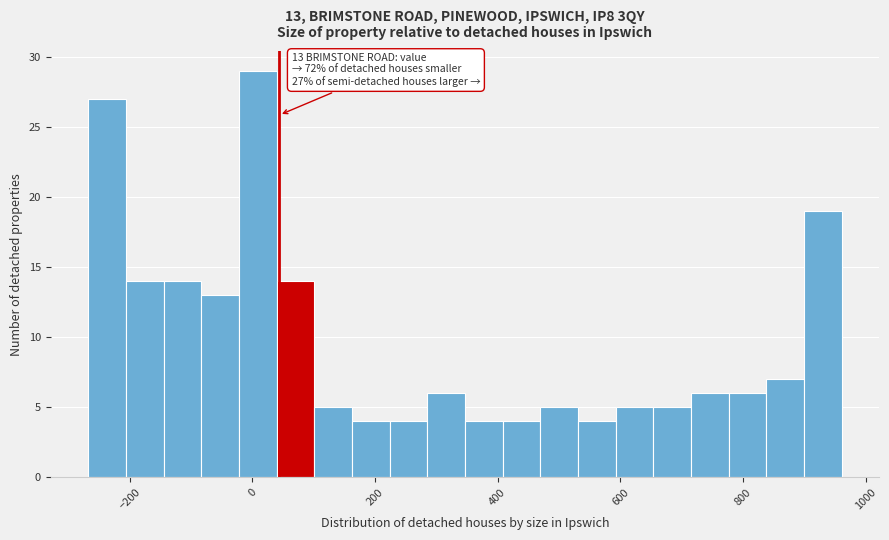

Read against the x-axis, roughly where is the centre of the tallest bar?

0